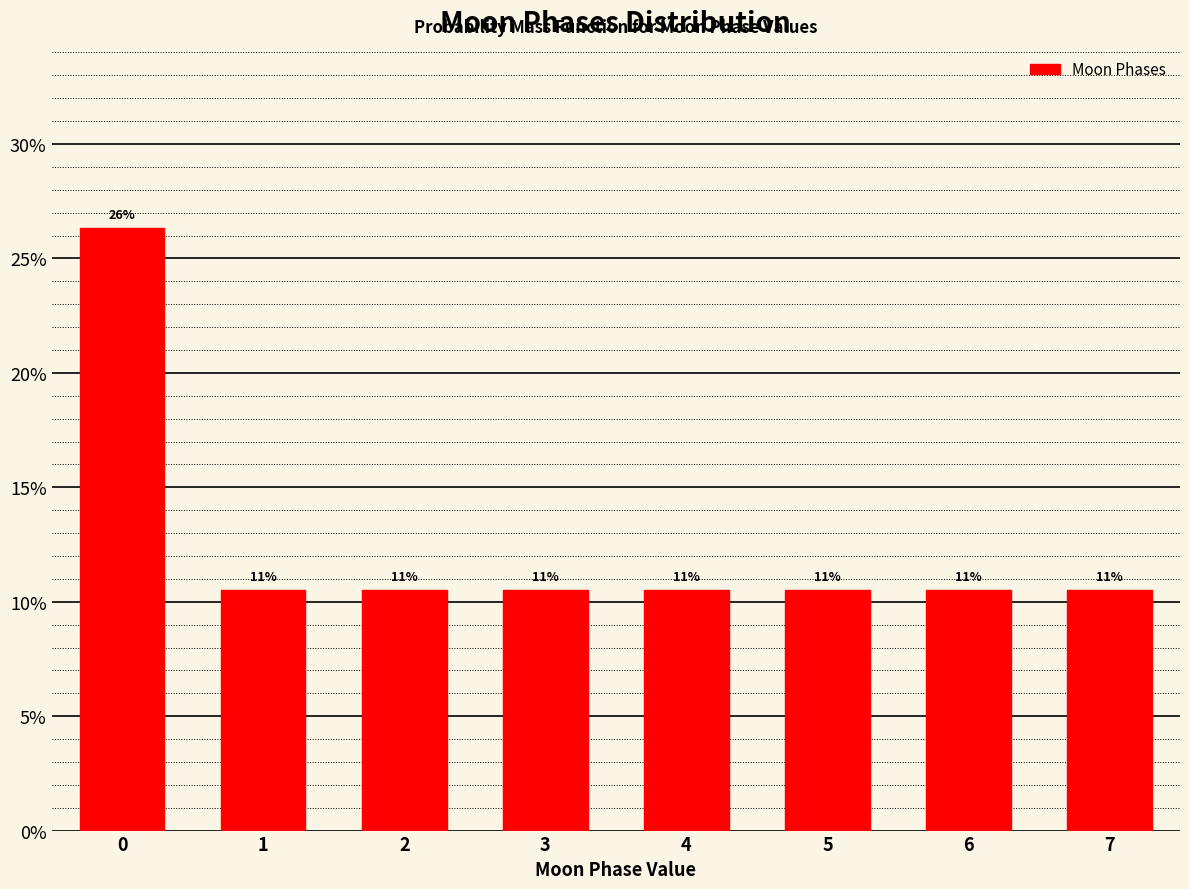

Are the bars horizontal?

No